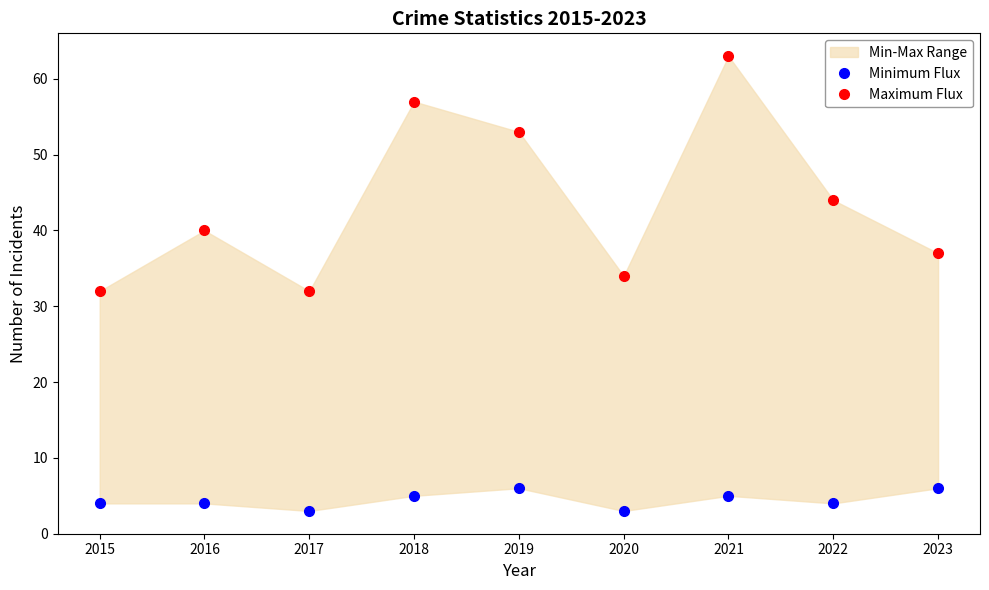

Which has a higher value, 2022 or 2016?

2022